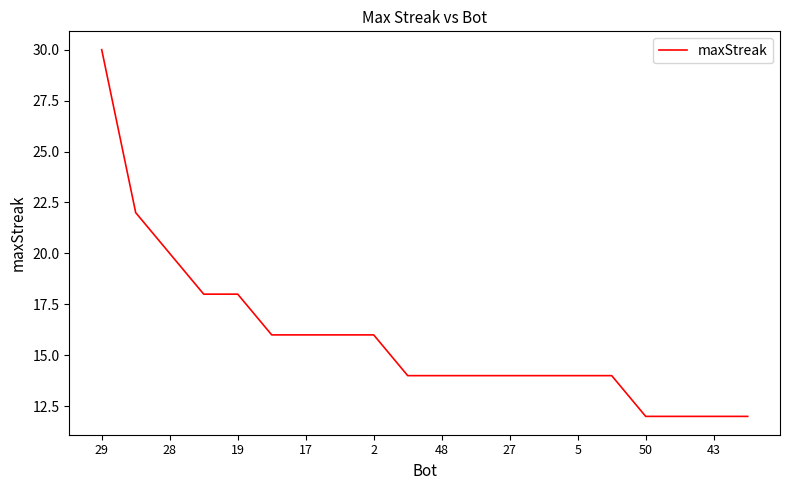

What is the difference between the maximum and minimum values?

18